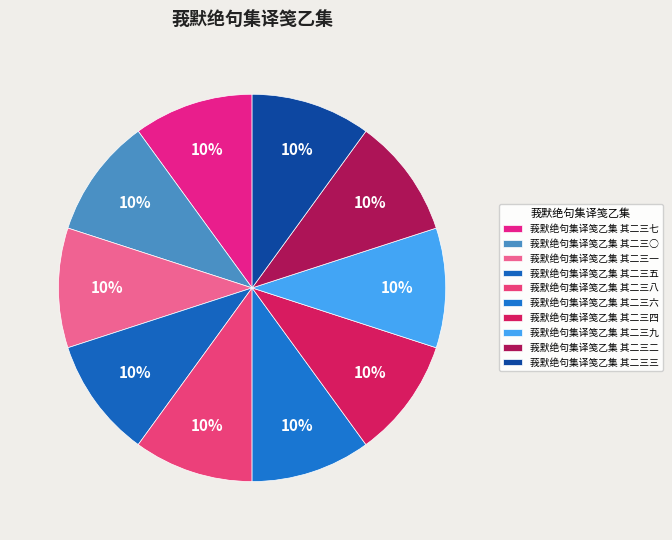

How many slices are in this pie chart?

10